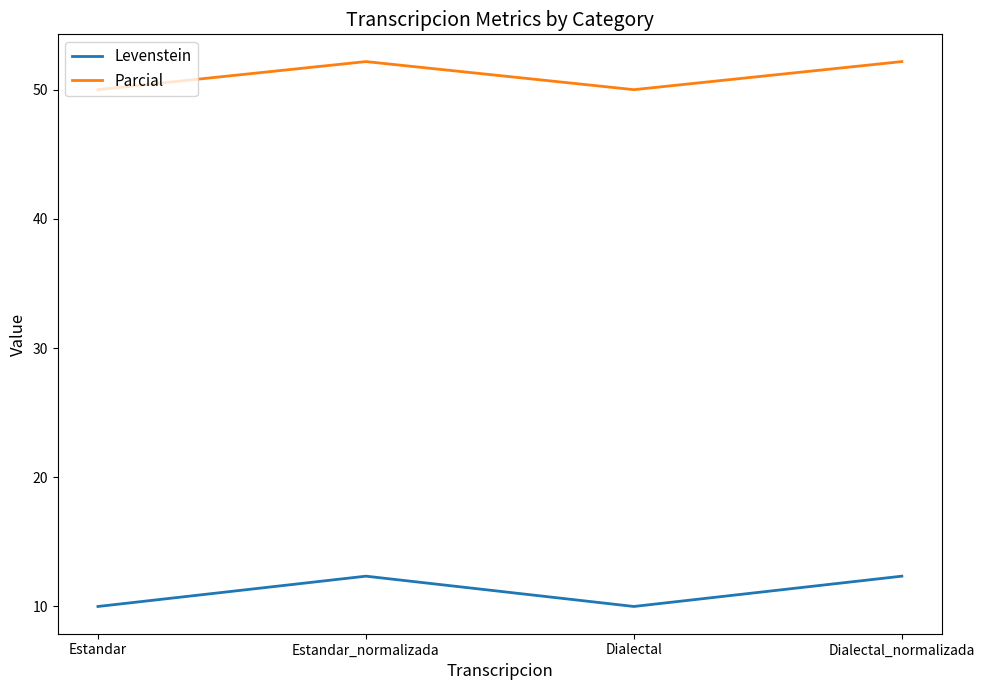

Where is the first local maximum for Parcial?

Estandar_normalizada